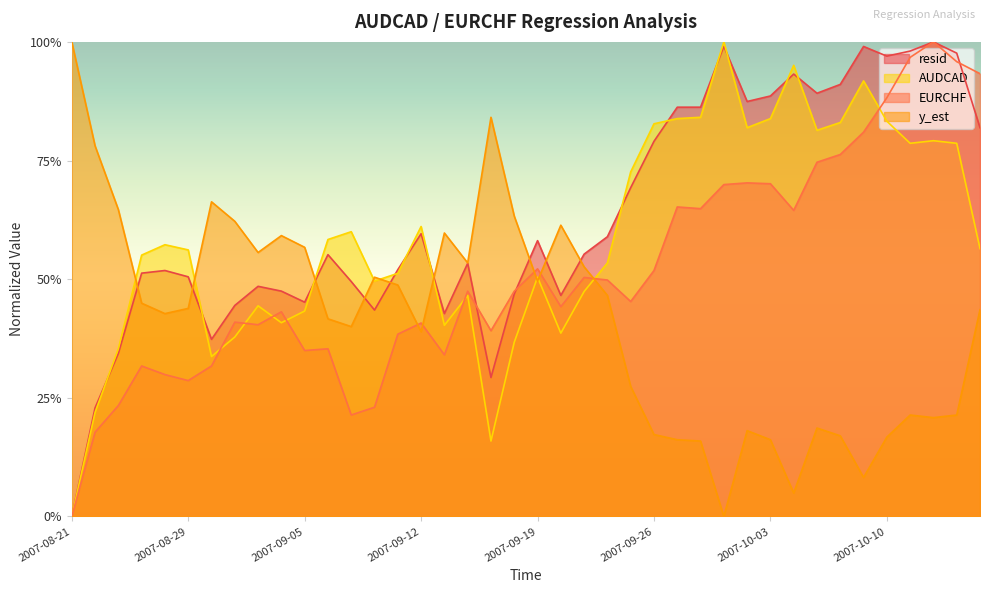

How many times do resid and y_est cross each other?

9